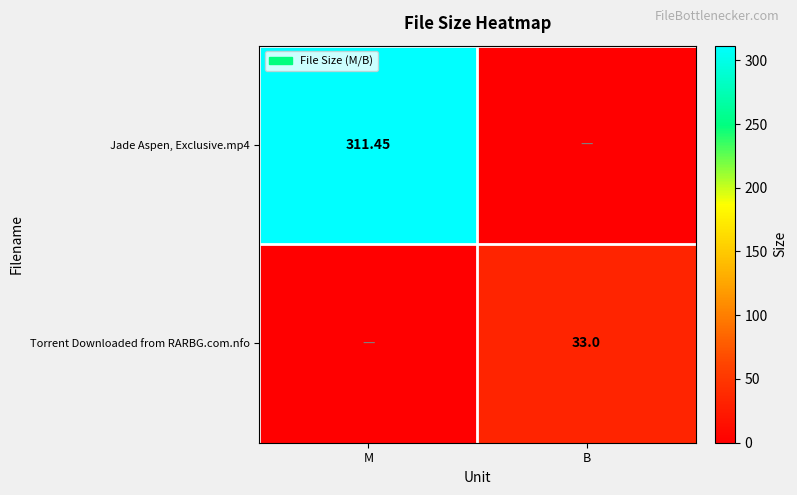

The value of Jade Aspen, Exclusive.mp4 at M is 142.6. True or false?

False